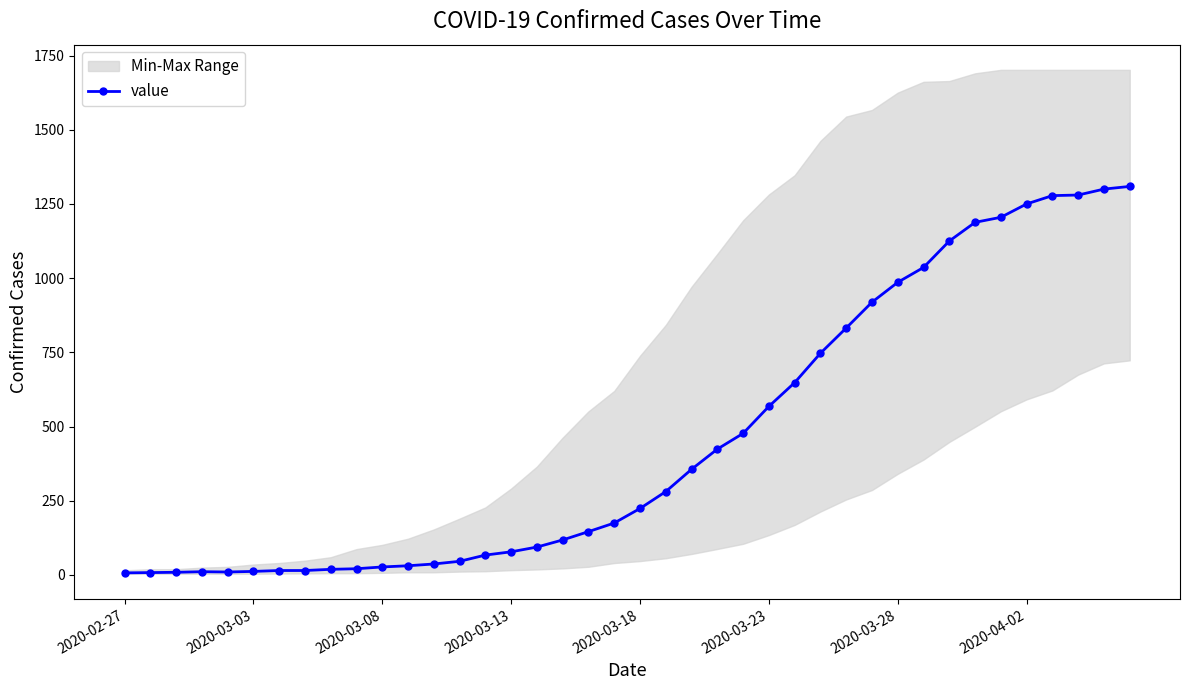

Reading left to right, extract all data points from this chart.

7	8	9	11	10	12	15	15	19	21	27	31	37	46	67	78	94	118	146	175	224	281	356	424	477	568	648	747	832	919	986	1036	1125	1188	1205	1250	1278	1280	1300	1309